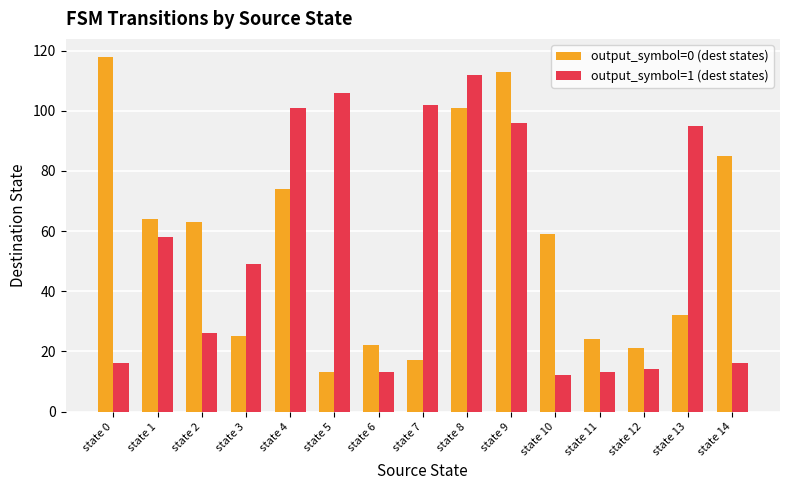

Which label corresponds to the smallest value in the chart?

state 10